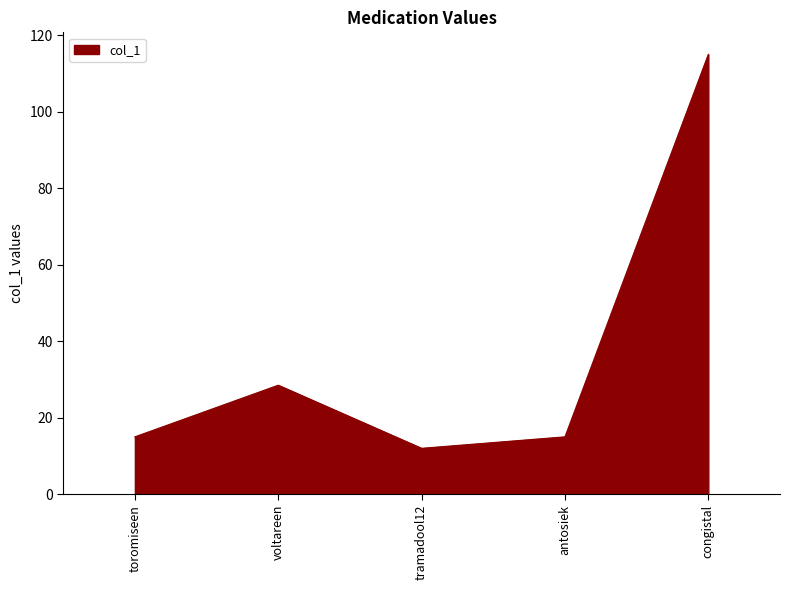

Reading right to left, extract all data points from this chart.

congistal=115.0	antosiek=15.0	tramadool12=12.0	voltareen=28.5	toromiseen=15.0